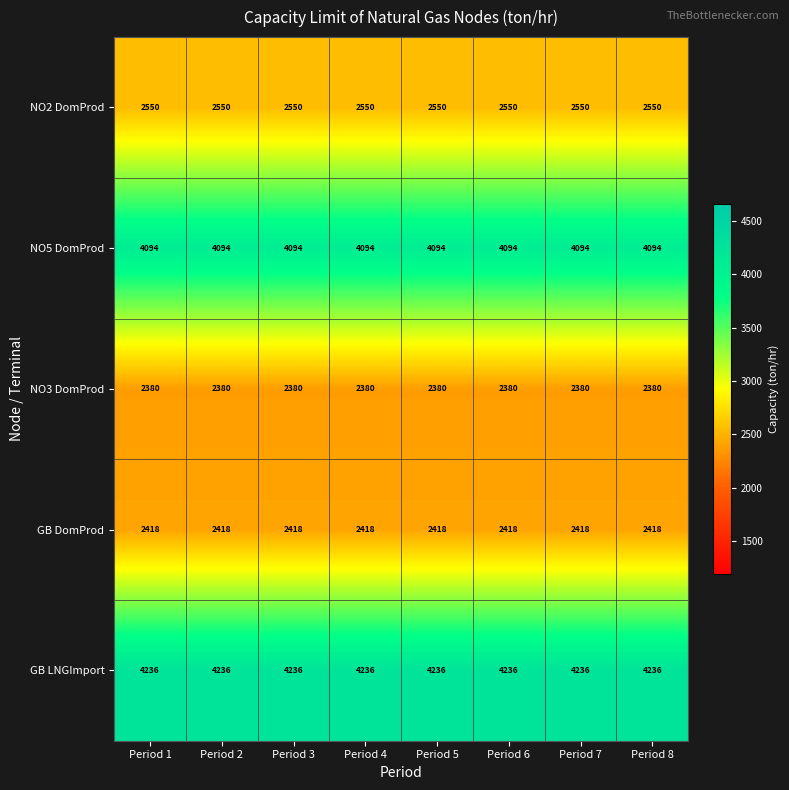

What is the sum of all GB LNGImport values?

33888